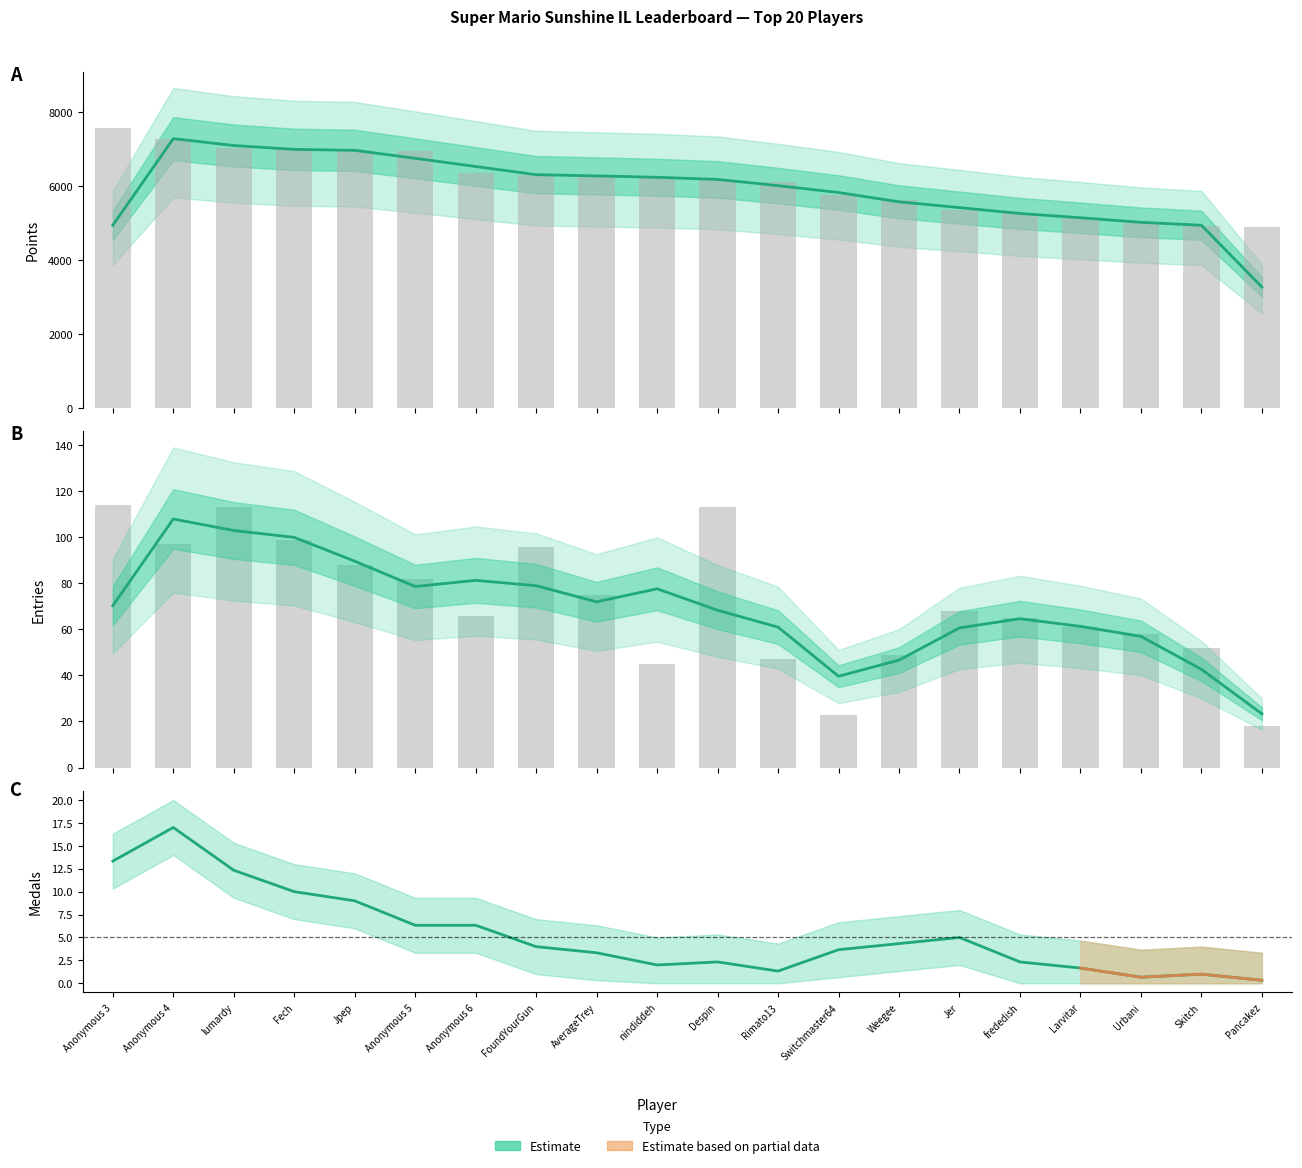

Which has a higher value, Despin or Larvitar?

Despin